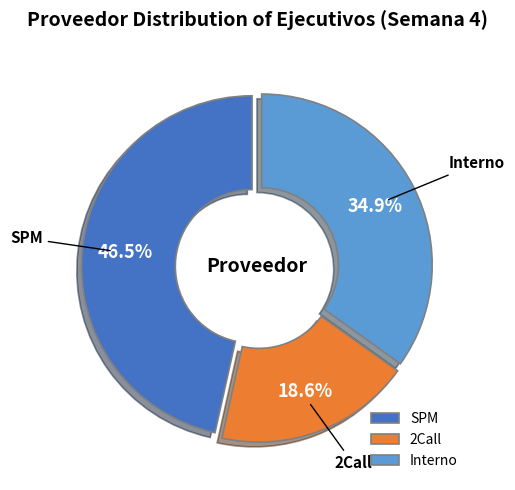

What is the smallest slice in the pie chart?

2Call